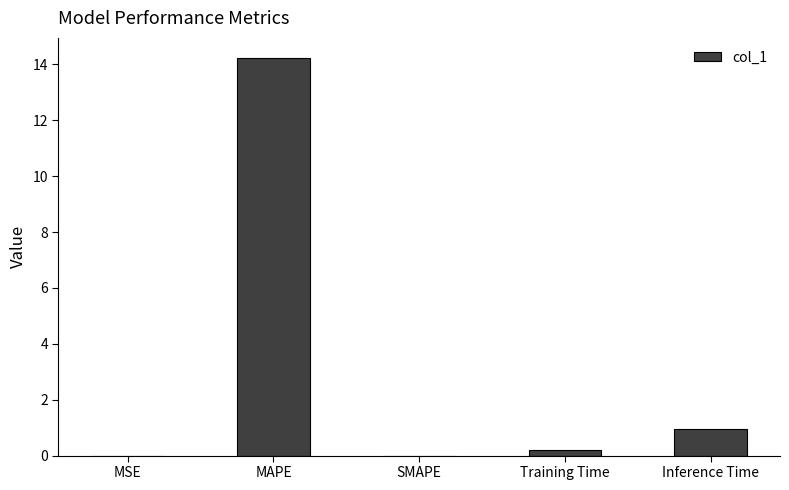

How many distinct data groups are displayed?

1